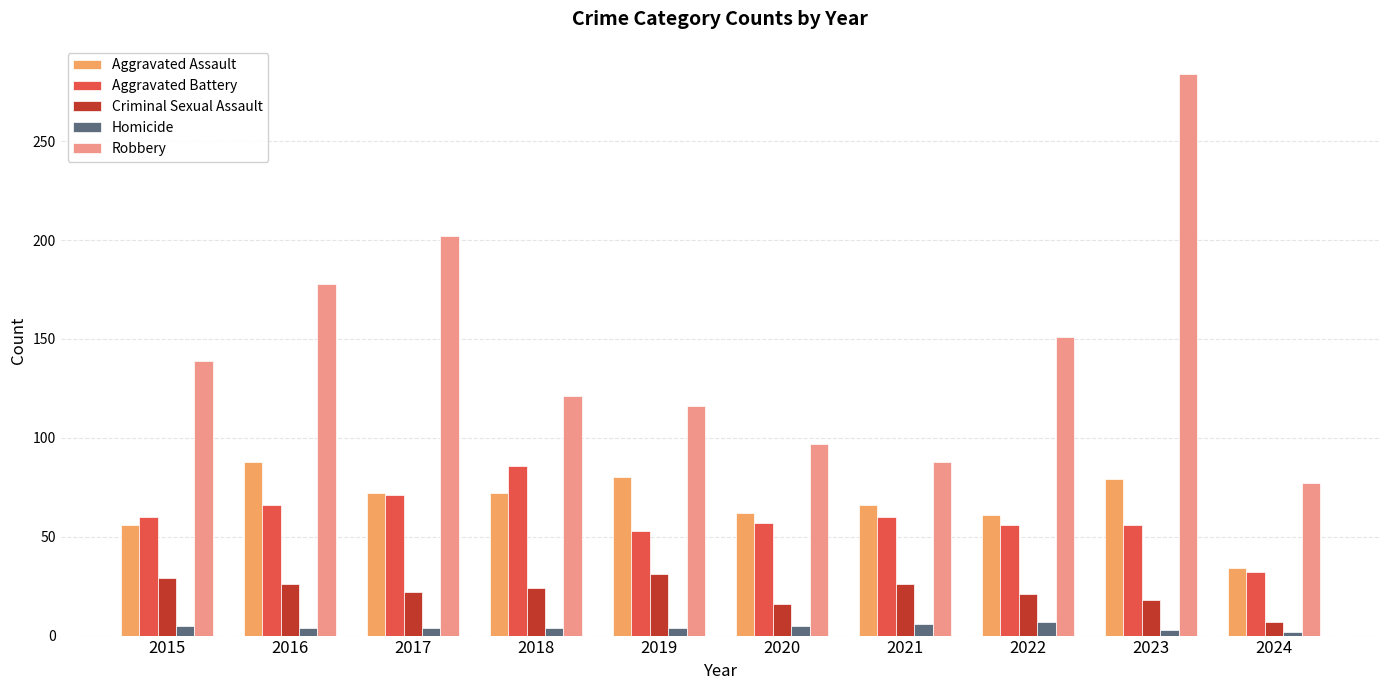

Is the value of Aggravated Battery at 2024 greater than the value of Robbery at 2016?

No